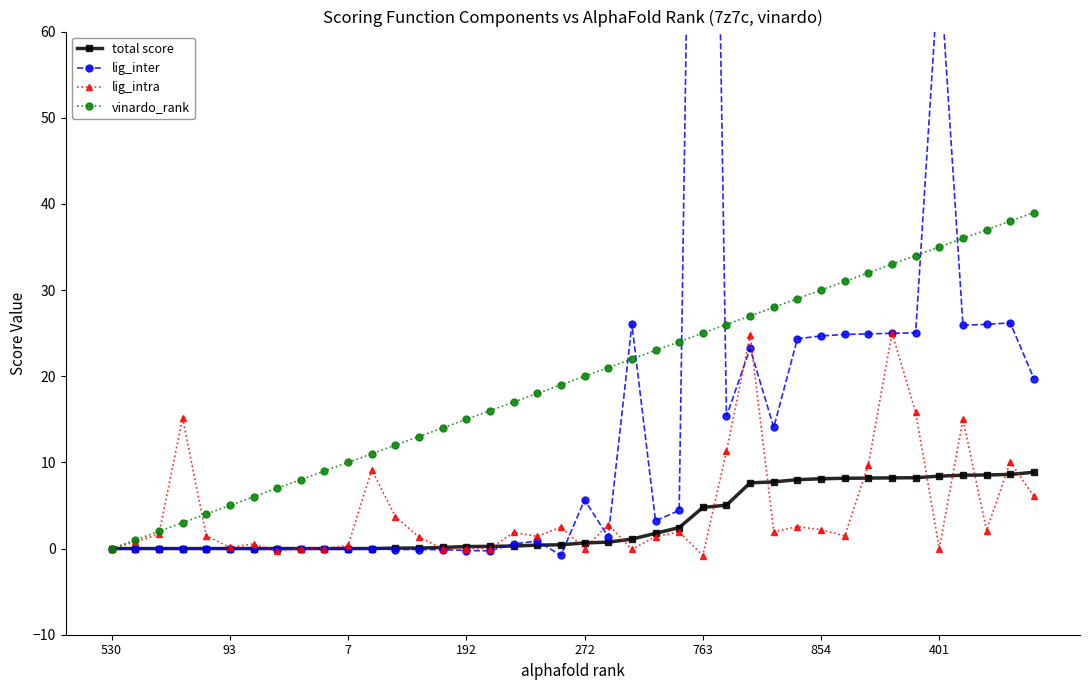

The value of total score at 22 is 1.1. True or false?

True